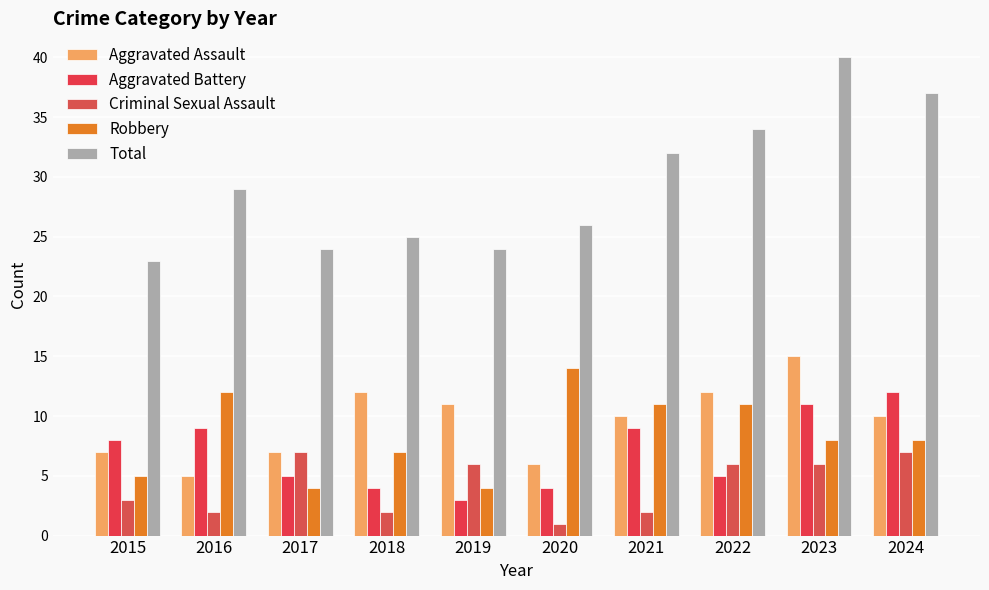

What is the approximate value of Aggravated Battery at 2016?

9